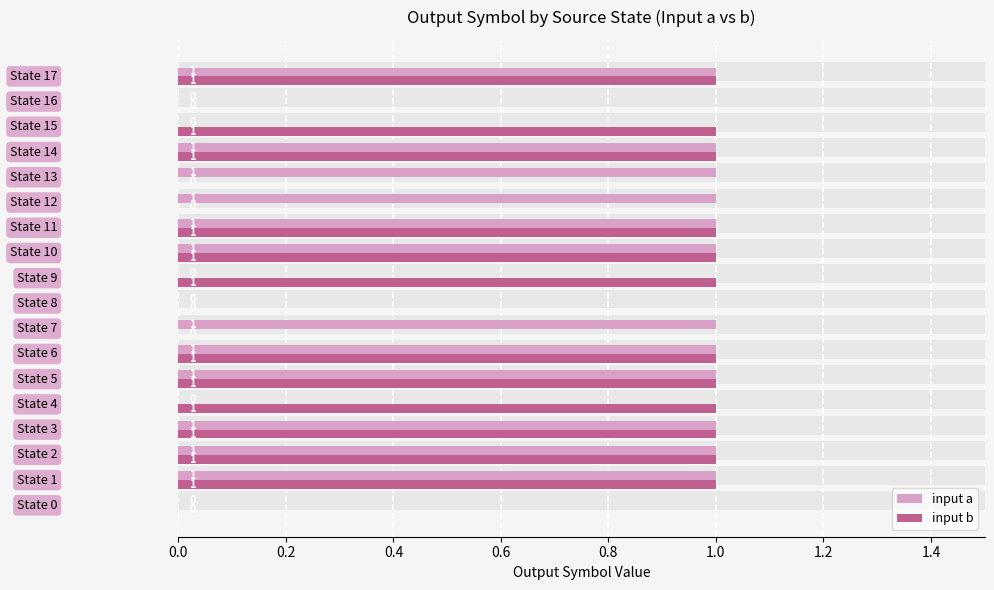

Reading left to right, extract all data points from this chart.

input a: 0	1	1	1	0	1	1	1	0	0	1	1	1	1	1	0	0	1
input b: 0	1	1	1	1	1	1	0	0	1	1	1	0	0	1	1	0	1